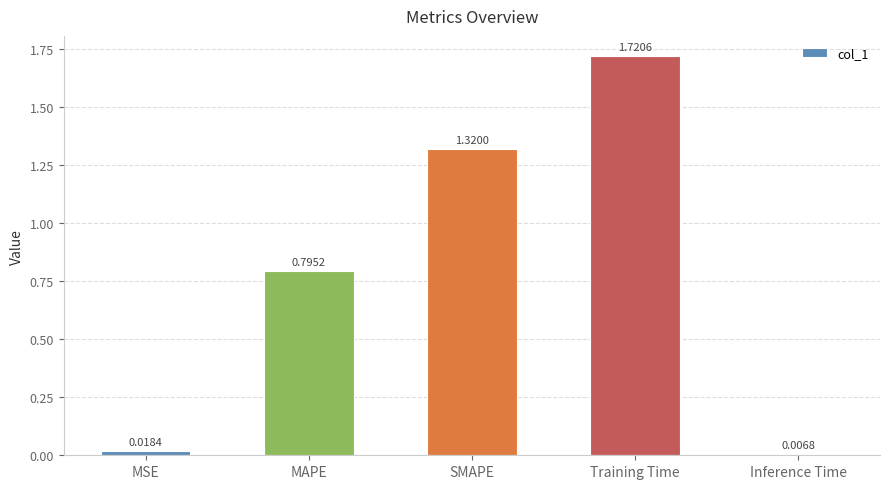

At which label is the value closest to 0?

Inference Time